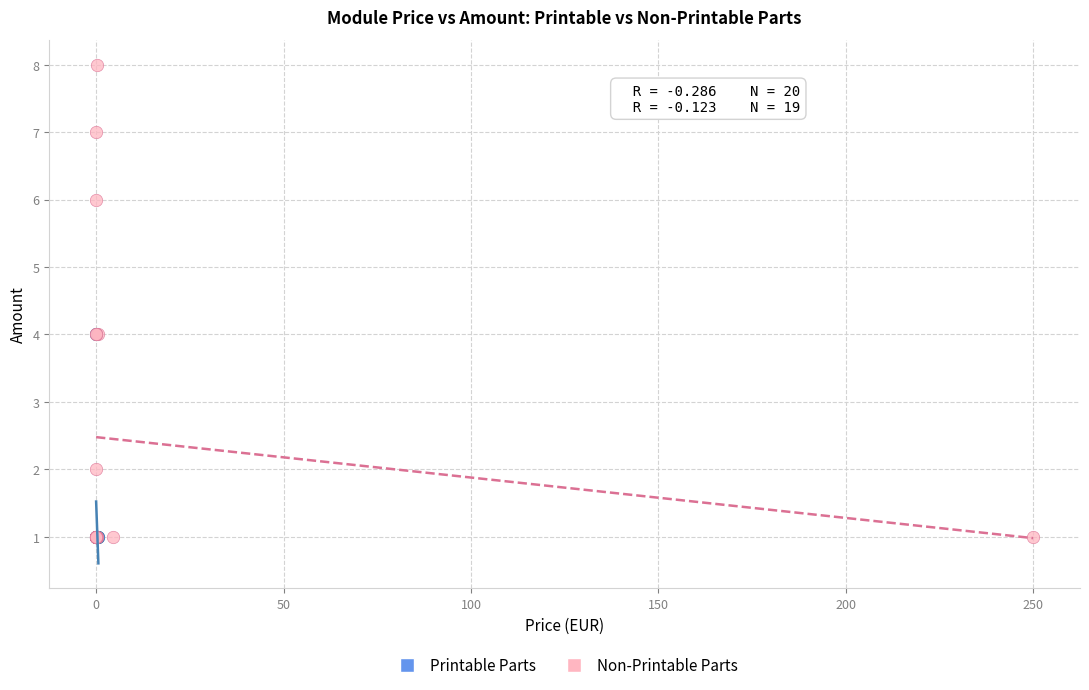

Which series has the largest Y range (max minus min)?

Non-Printable Parts